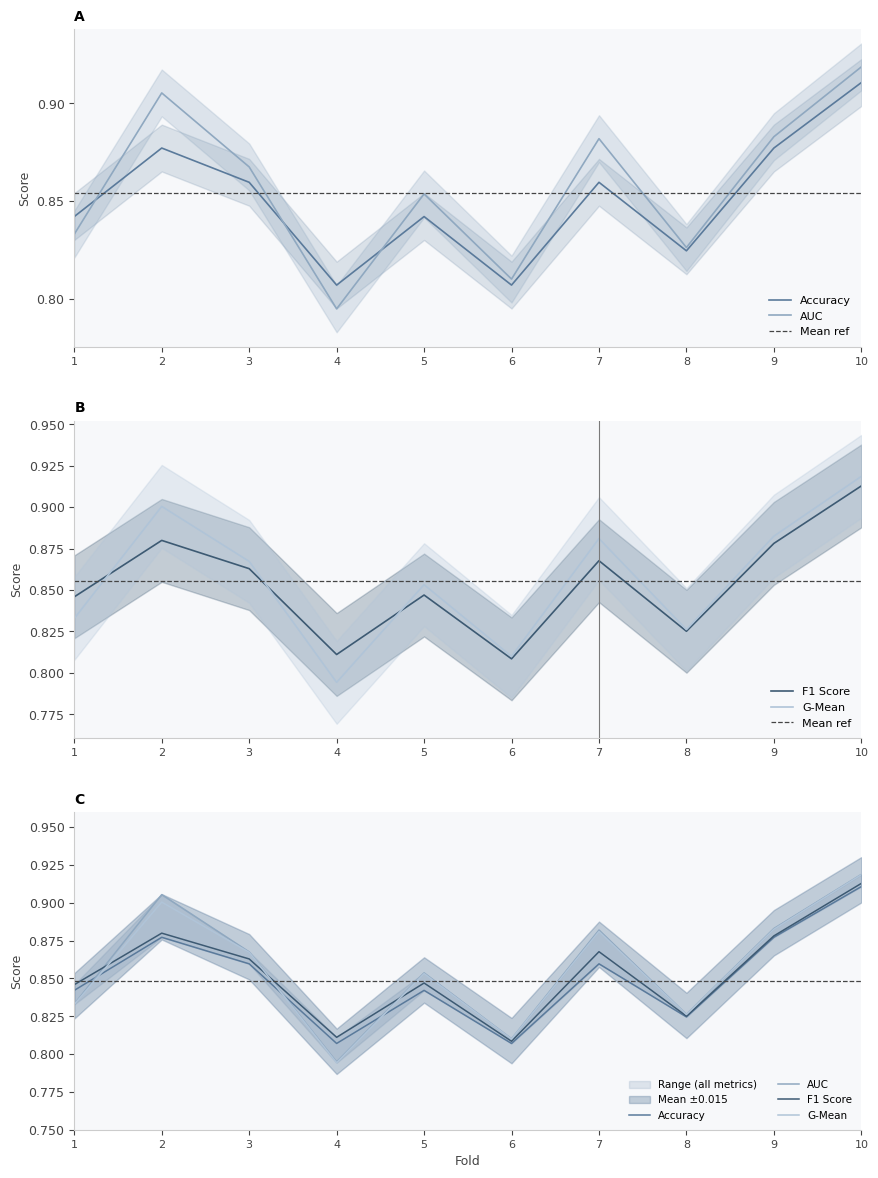

True or false: g_mean and auc intersect in this chart.

False